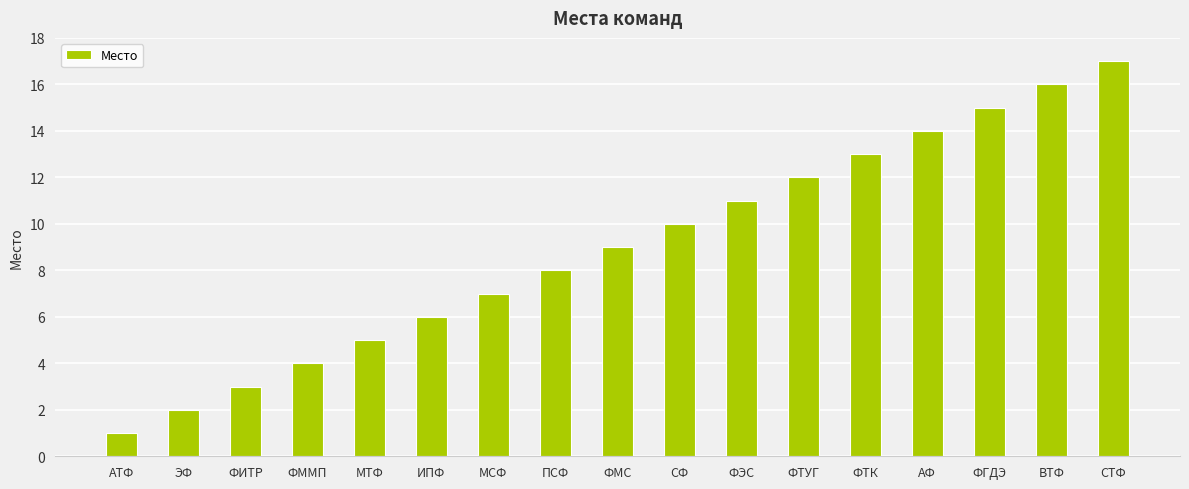

Reading left to right, extract all data points from this chart.

АТФ=1	ЭФ=2	ФИТР=3	ФММП=4	МТФ=5	ИПФ=6	МСФ=7	ПСФ=8	ФМС=9	СФ=10	ФЭС=11	ФТУГ=12	ФТК=13	АФ=14	ФГДЭ=15	ВТФ=16	СТФ=17